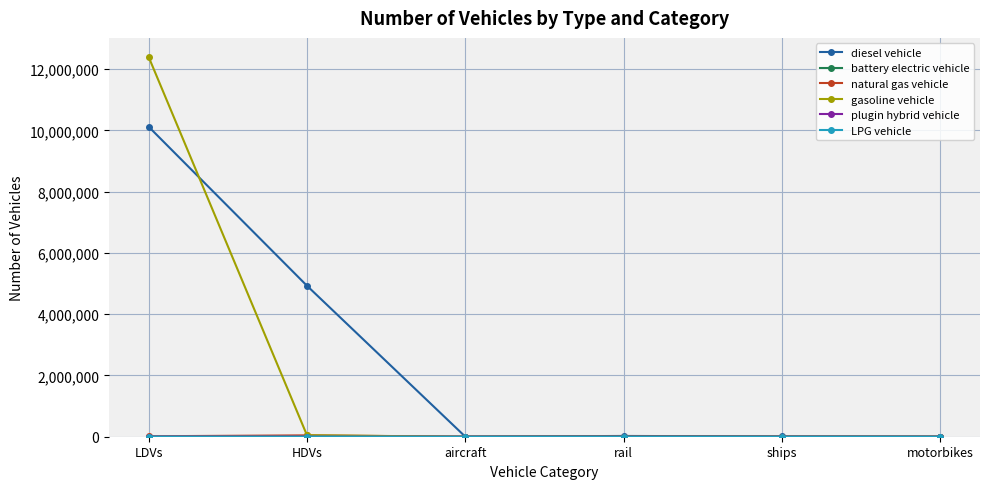

What is the highest value of the diesel vehicle series?

10118227.4